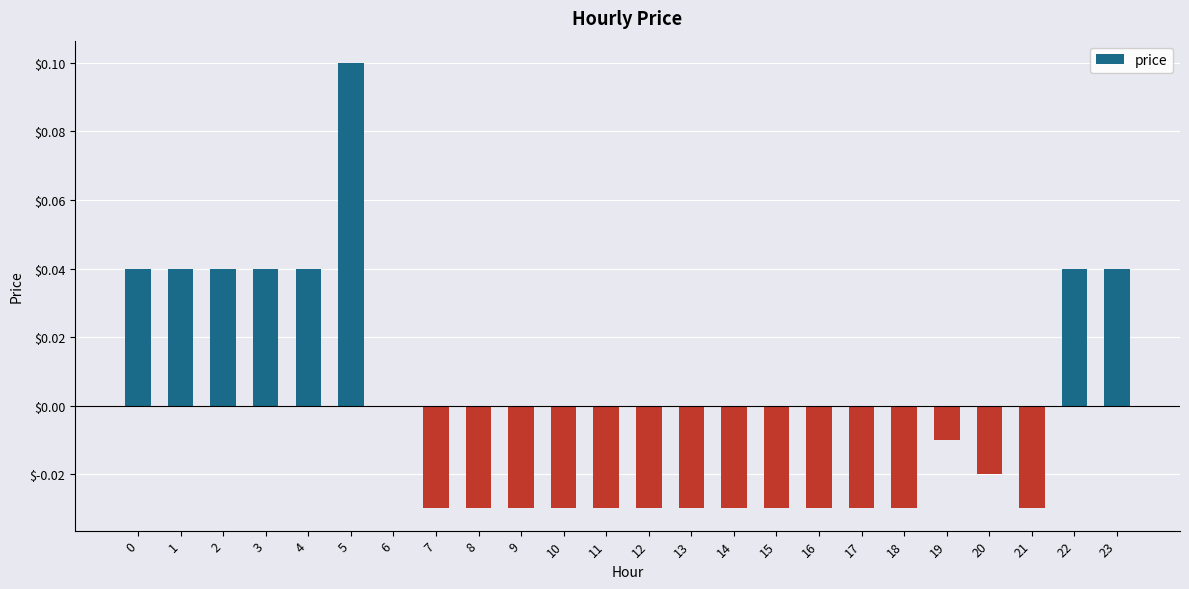

Where is the data nearest to the value 0?

6